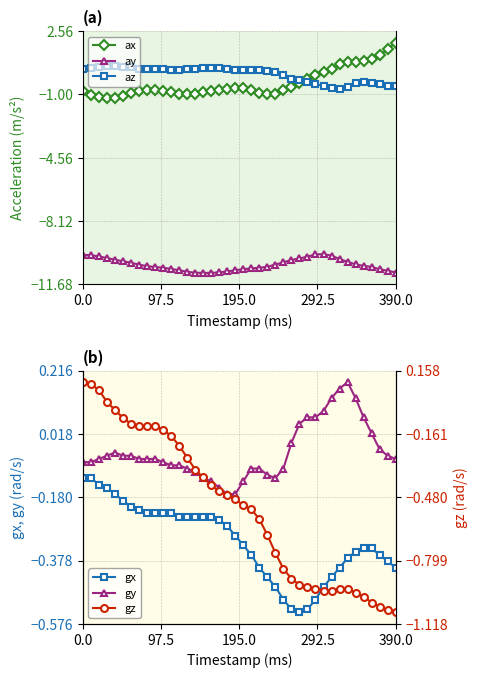

How many values in the gz series exceed 0?

3